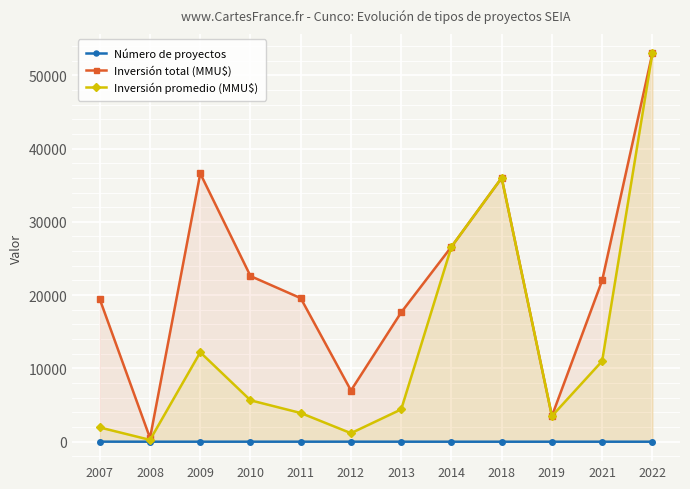

True or false: Inversión promedio (MMU$) has more than 0 points higher than both neighbors.

True